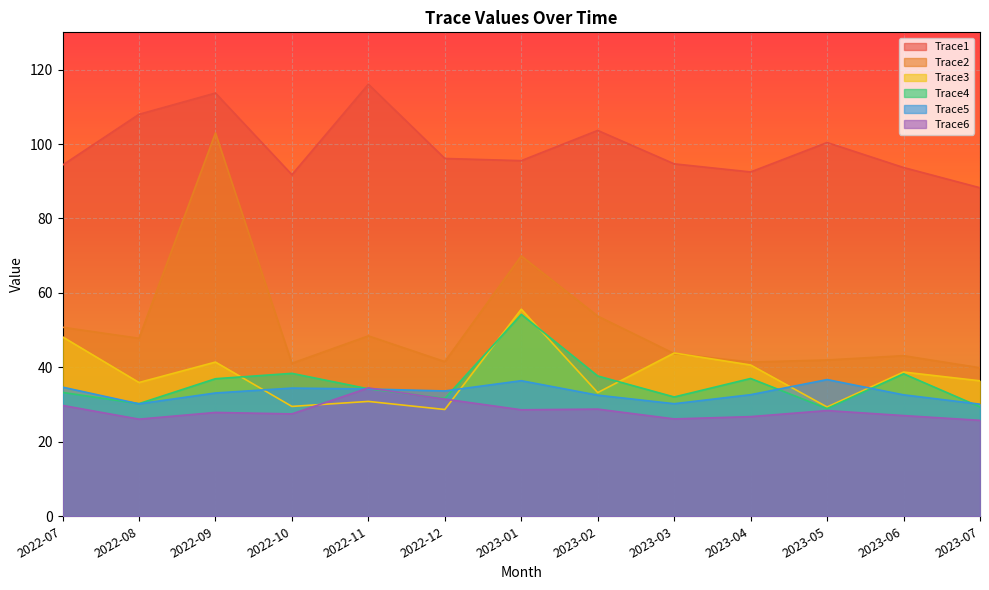

What is the spread (max minus min) of values at 2022-09?

85.8